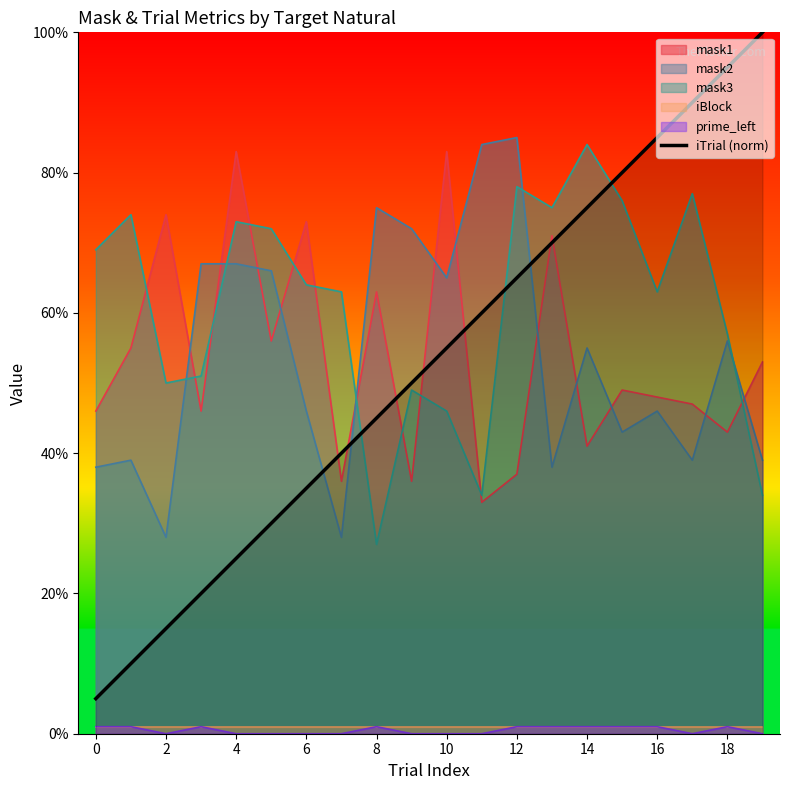

Which series ends up on top after the final intersection of iTrial (norm) and mask2?

iTrial (norm)